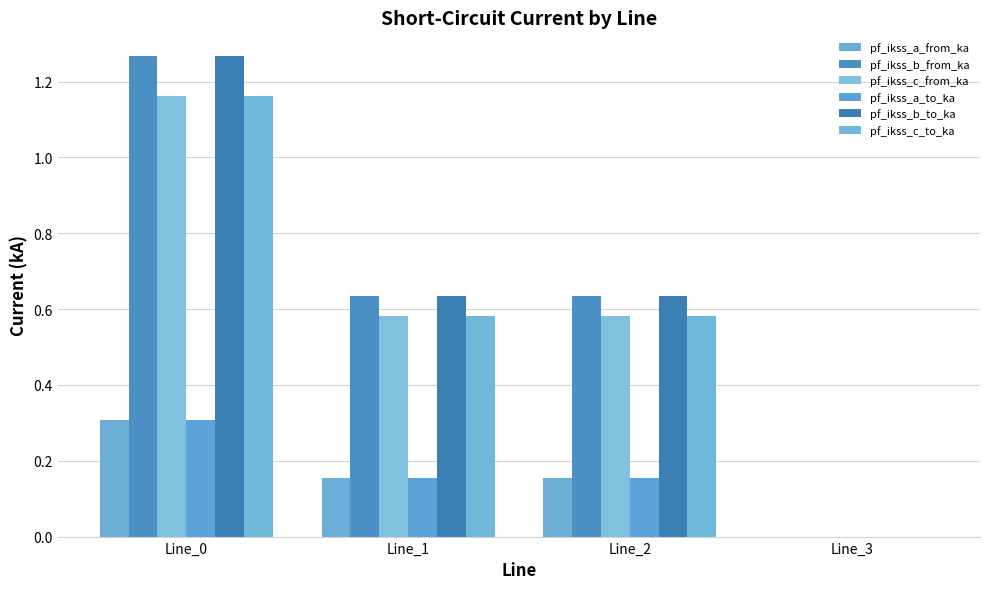

Which series has the widest spread of values?

pf_ikss_b_to_ka